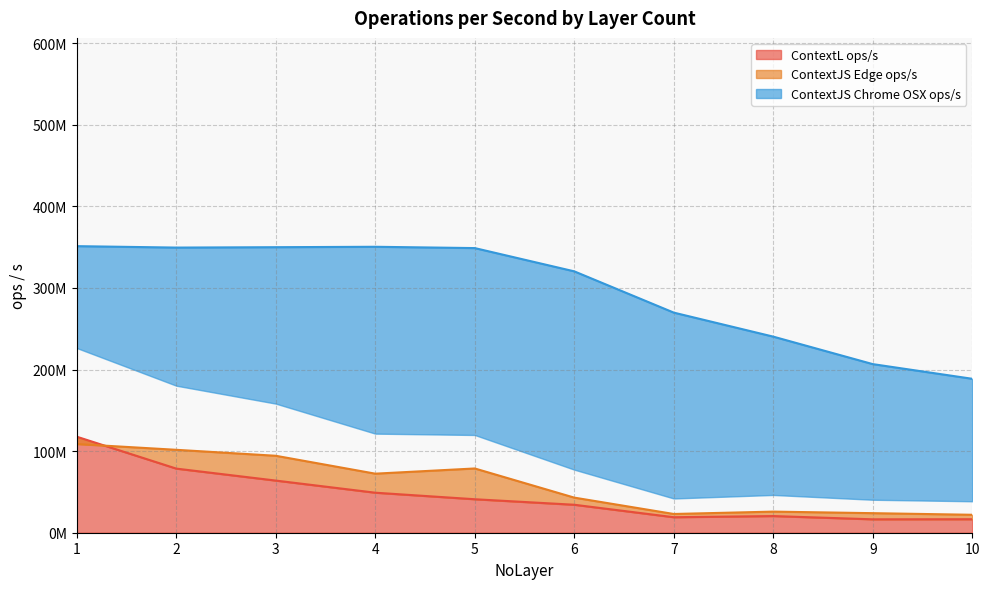

What is the maximum value shown in the chart?

351171449.5